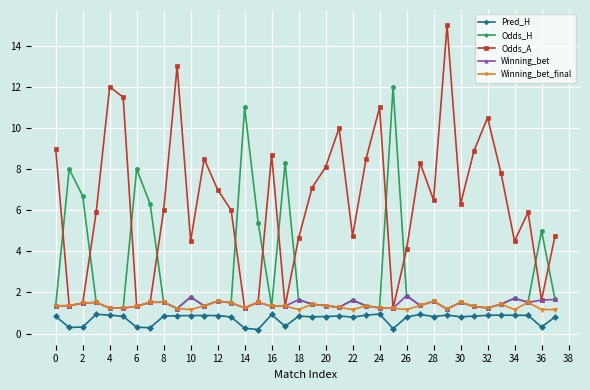

List the series in order of their peak value, highest first.

Odds_A, Odds_H, Winning_bet, Winning_bet_final, Pred_H